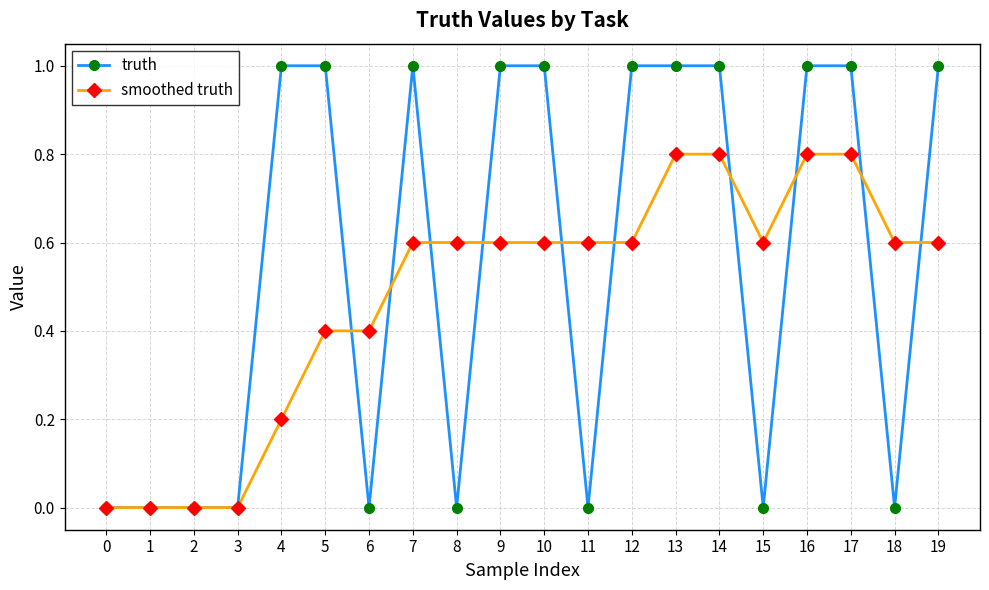

Which series has the largest range (max minus min)?

truth